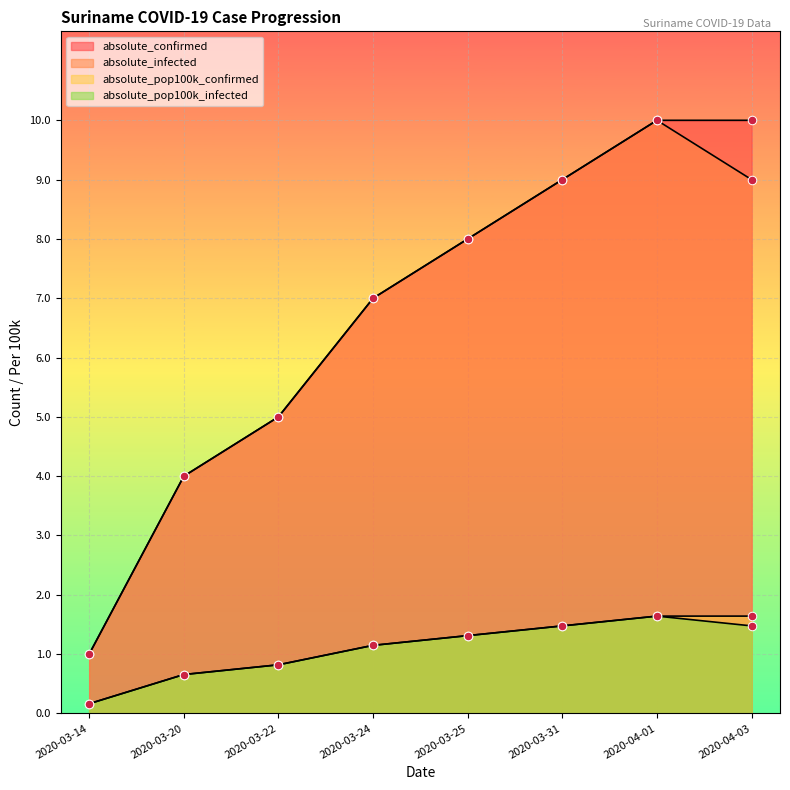

What is the total value across all series at 2020-03-14?

2.3